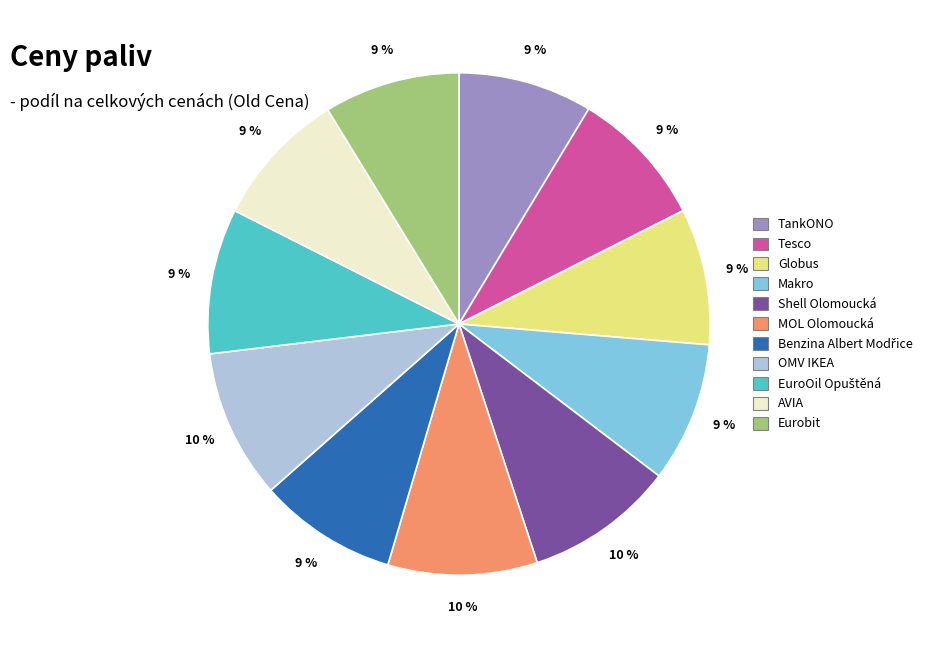

To the nearest percent, what is the average slice percentage?

9%